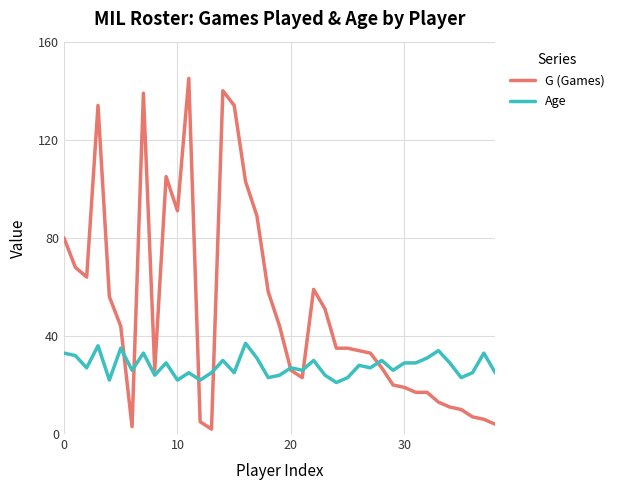

Which series has the largest total across all categories?

G (Games)